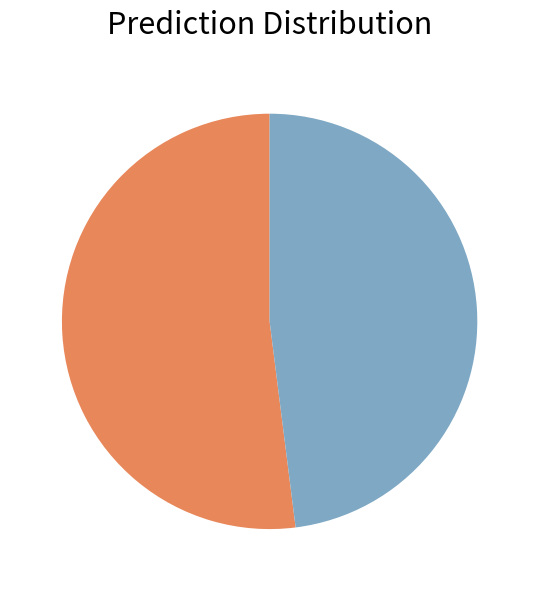

Is there any slice that represents more than half of the pie?

Yes